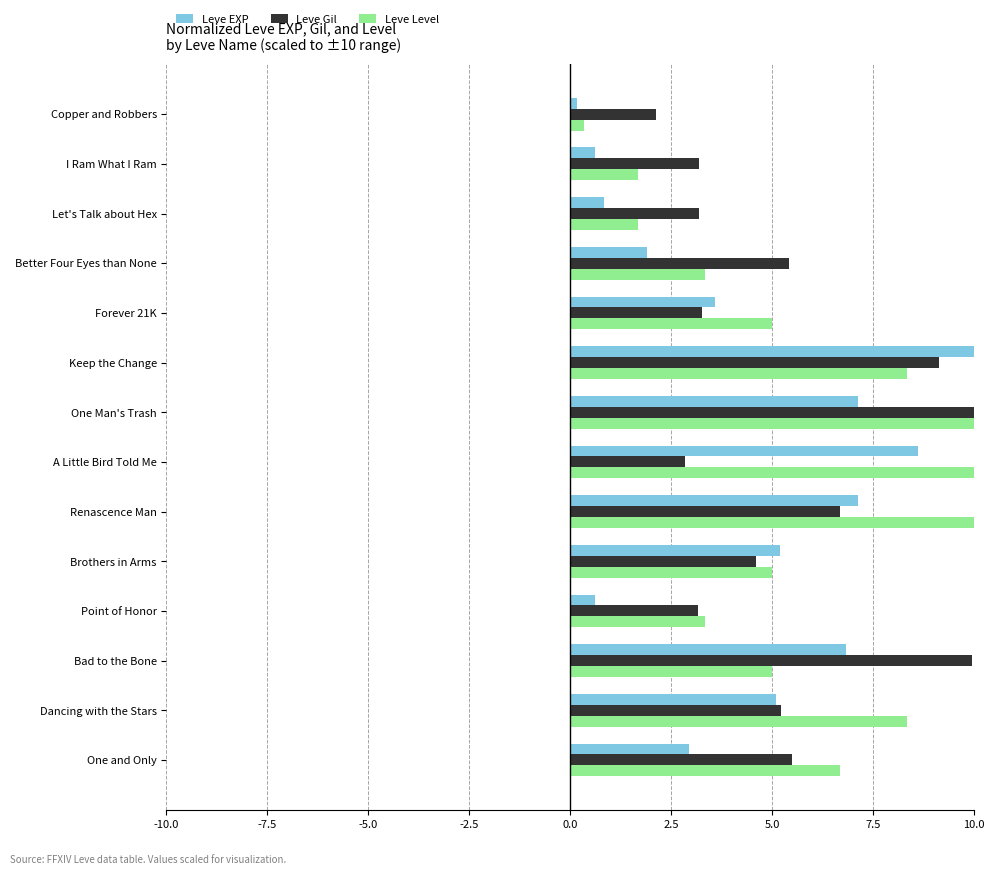

What is the difference between the maximum and minimum values in the Leve Level series?

9.7